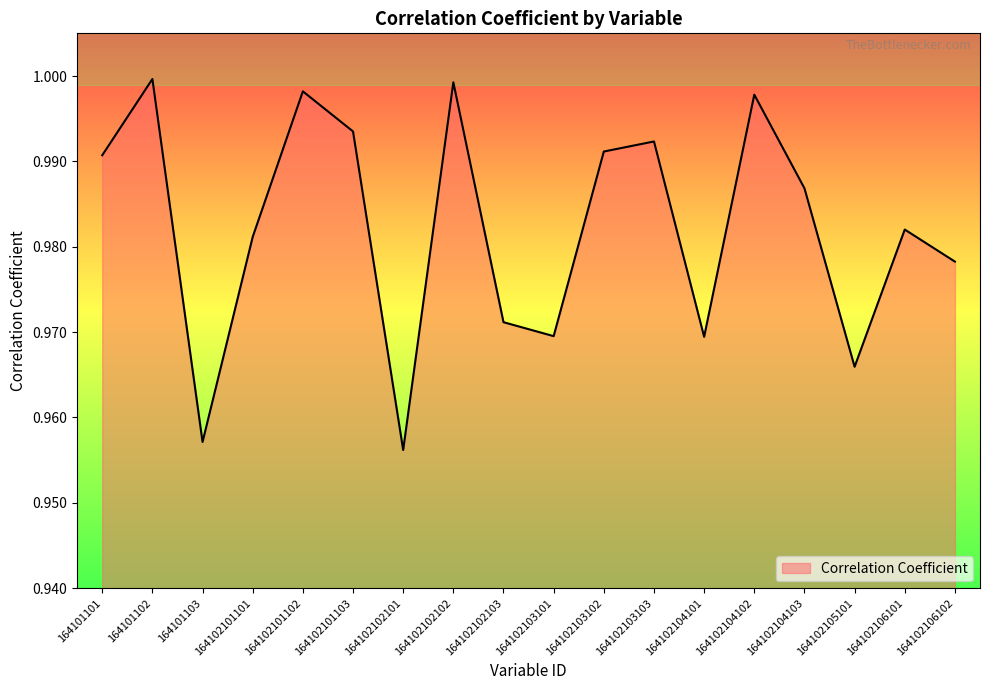

The value at 164102101101 is 0.2. True or false?

False